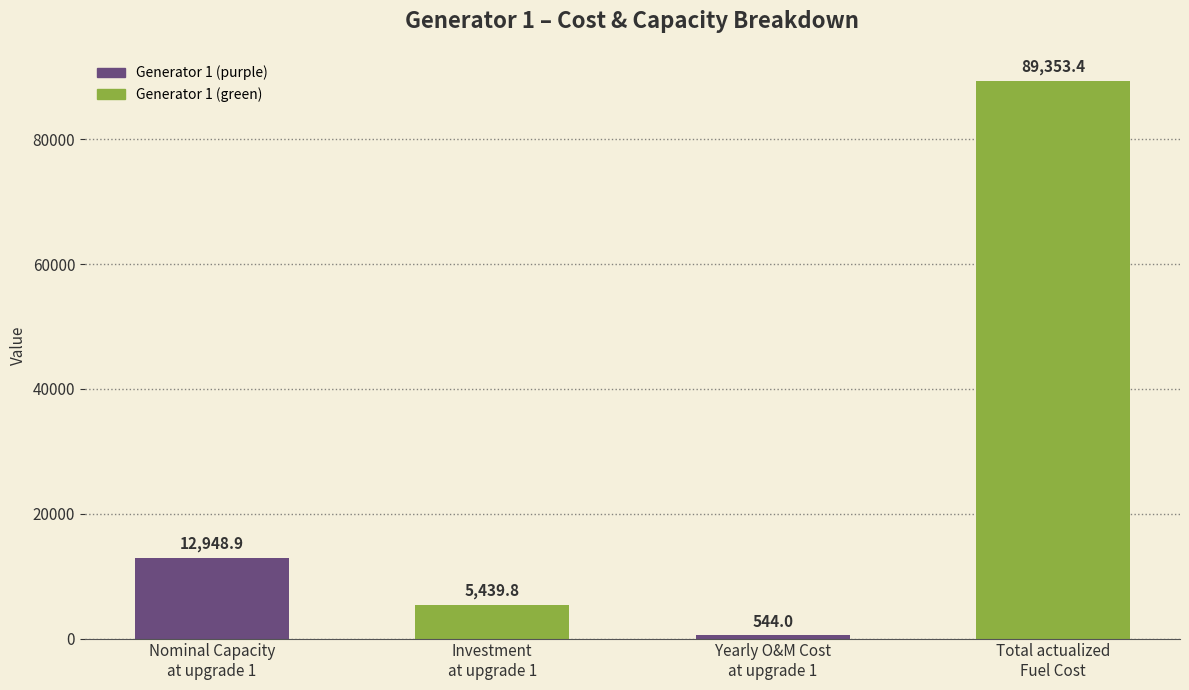

How many bars are there in total?

4